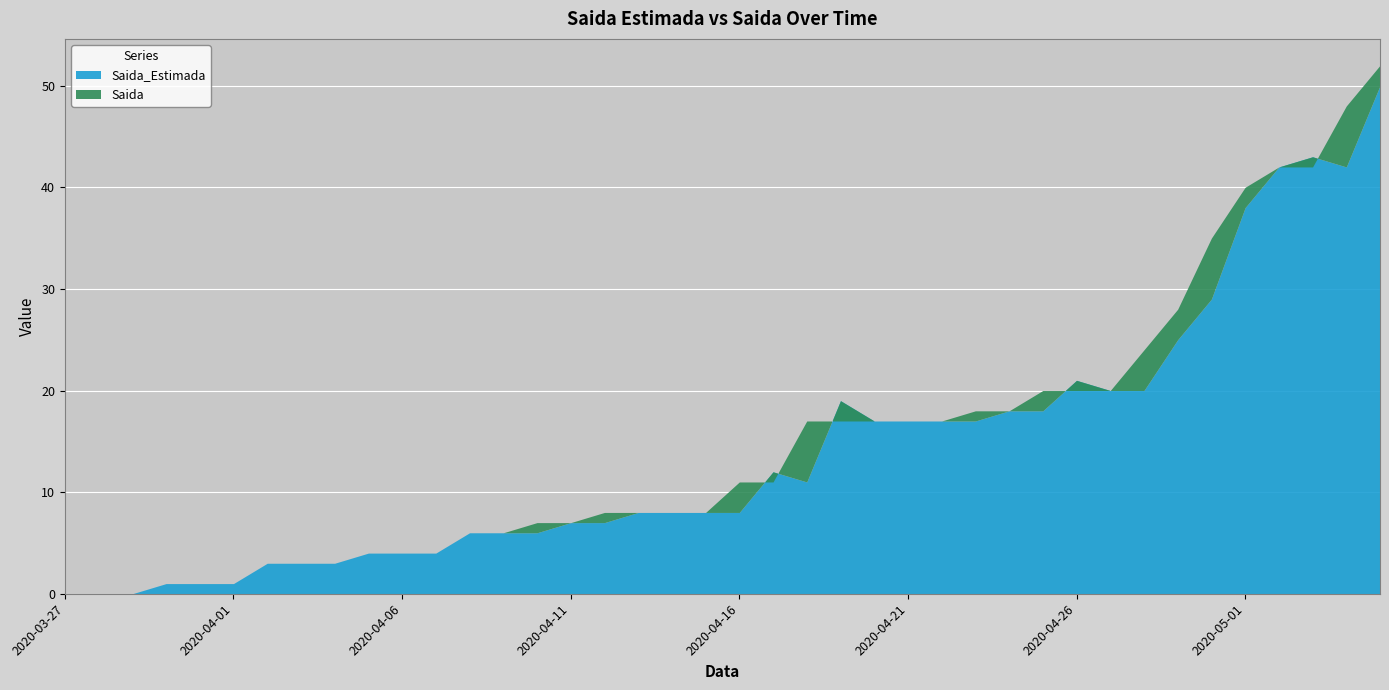

At which category is the sum across all series the highest?

2020-05-05